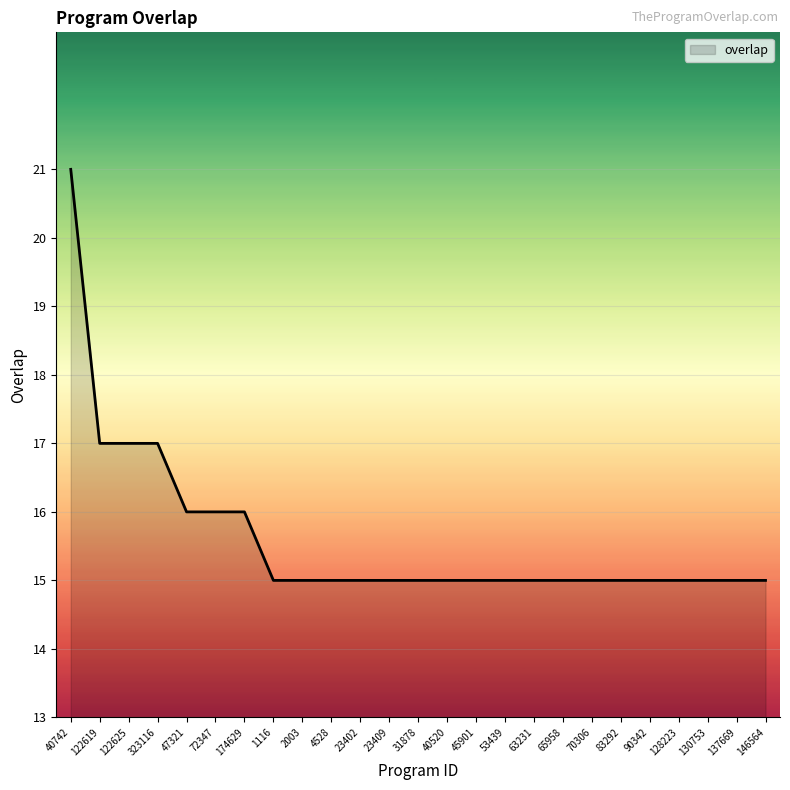

The value at 130753 is 24. True or false?

False